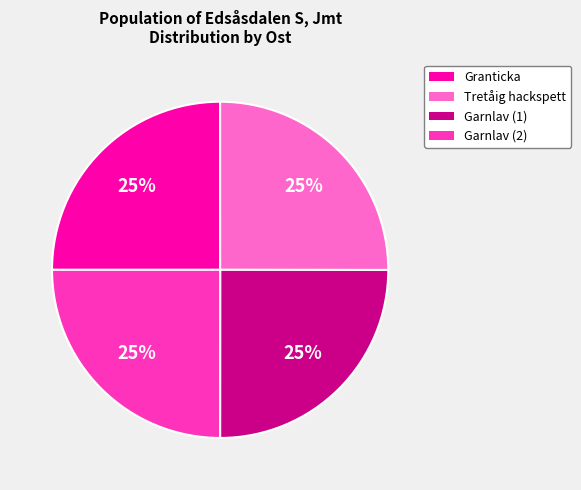

To the nearest percent, what is the average slice percentage?

25%